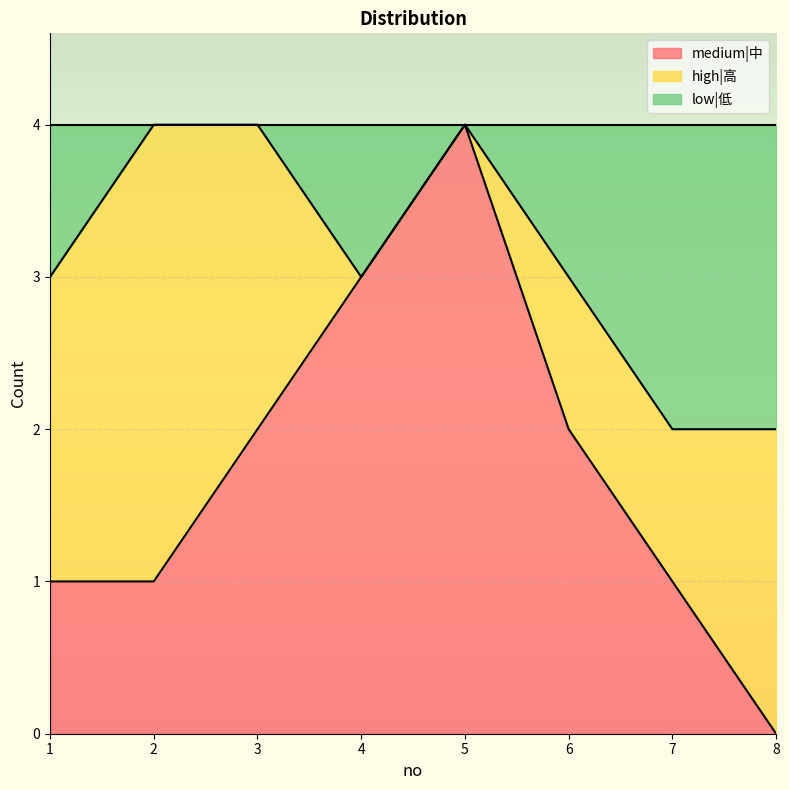

At which label does medium|中 reach its peak?

5